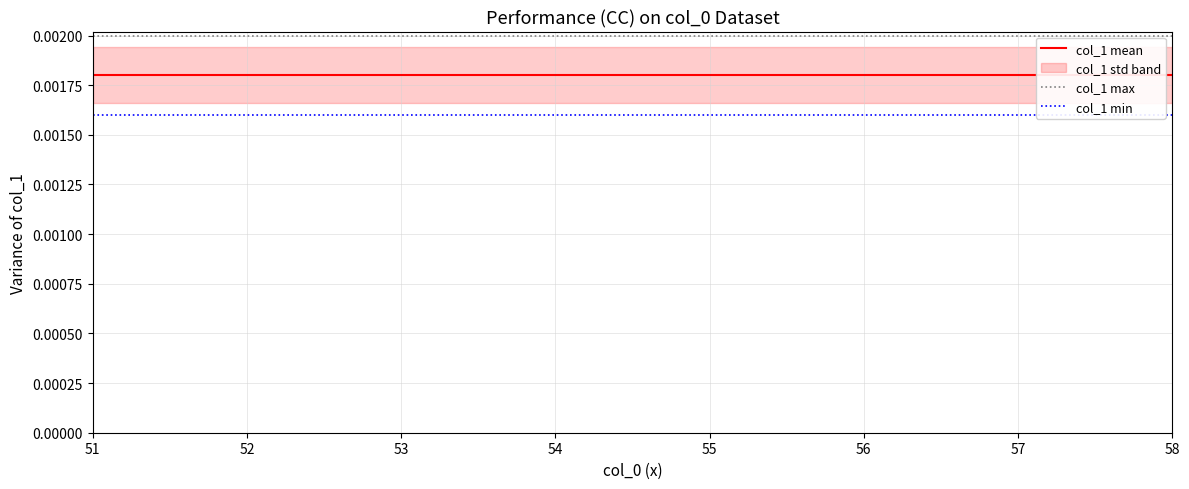

Is it true that col_1 min equals 0.0 at 51?

True